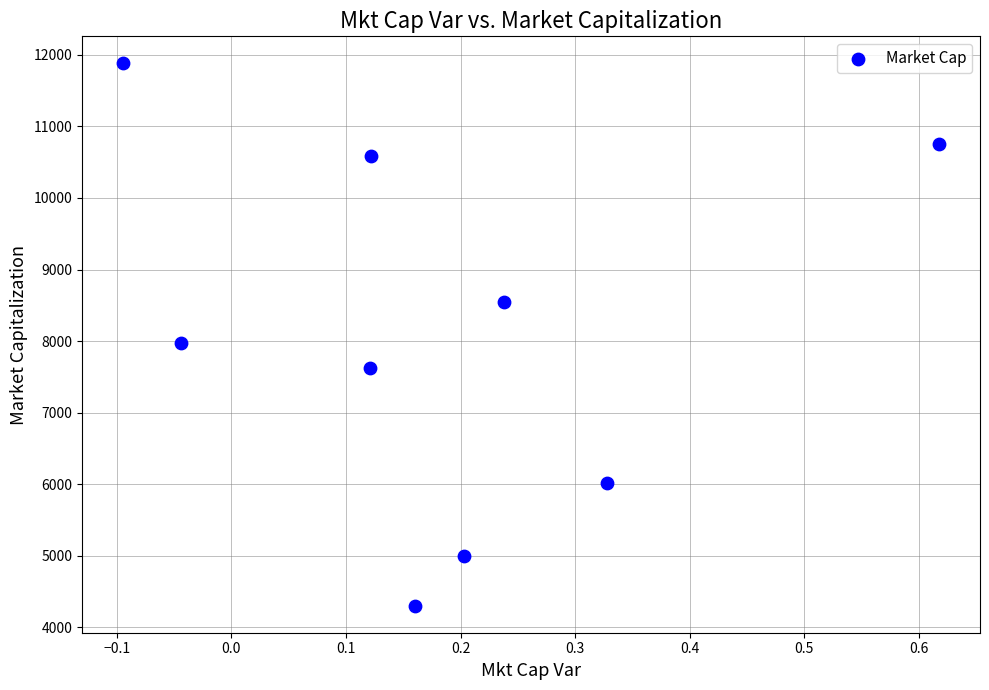

What Y value in the scatter plot is closest to 8092?

7979.1